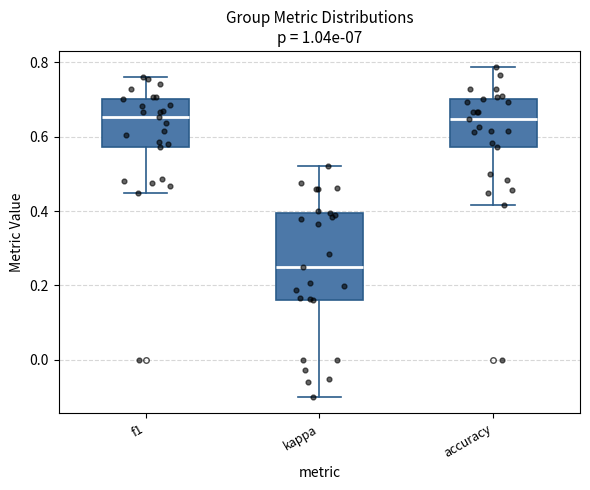

Which box is the tallest, from its lower edge to its upper edge?

kappa